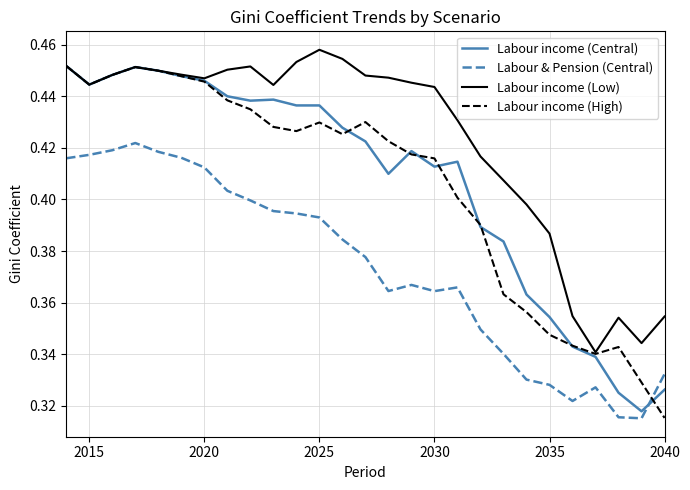

At how many categories does at least one series exceed 0?

27